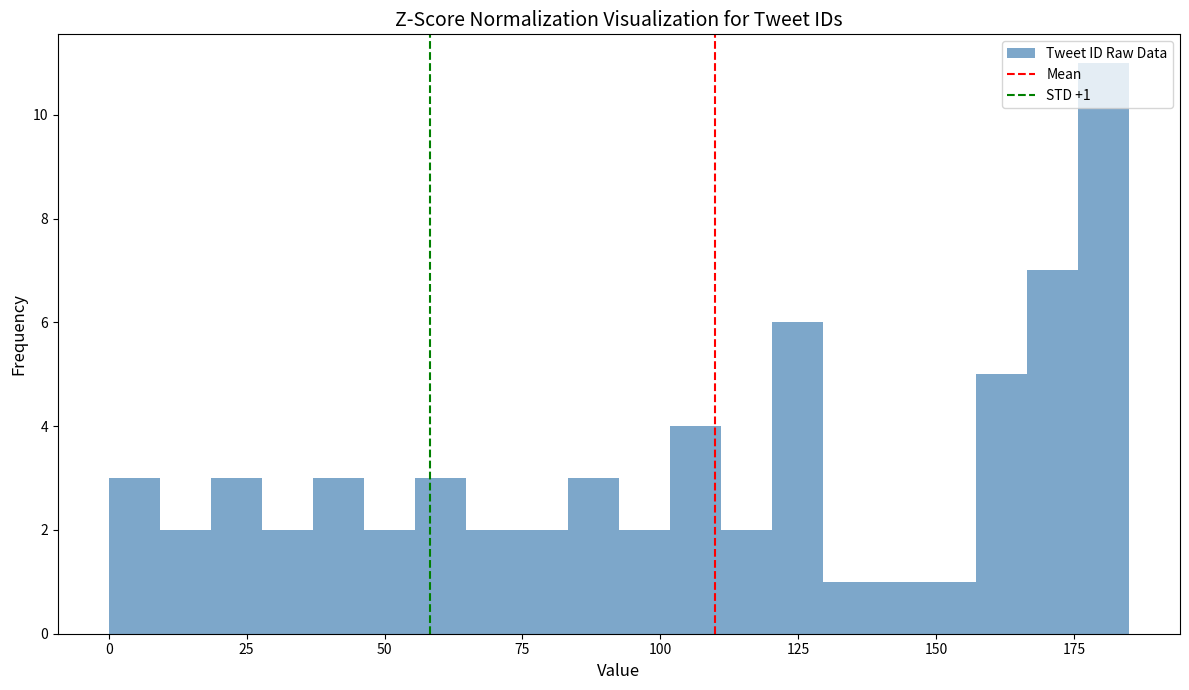

Read against the x-axis, roughly where is the centre of the tallest bar?

180